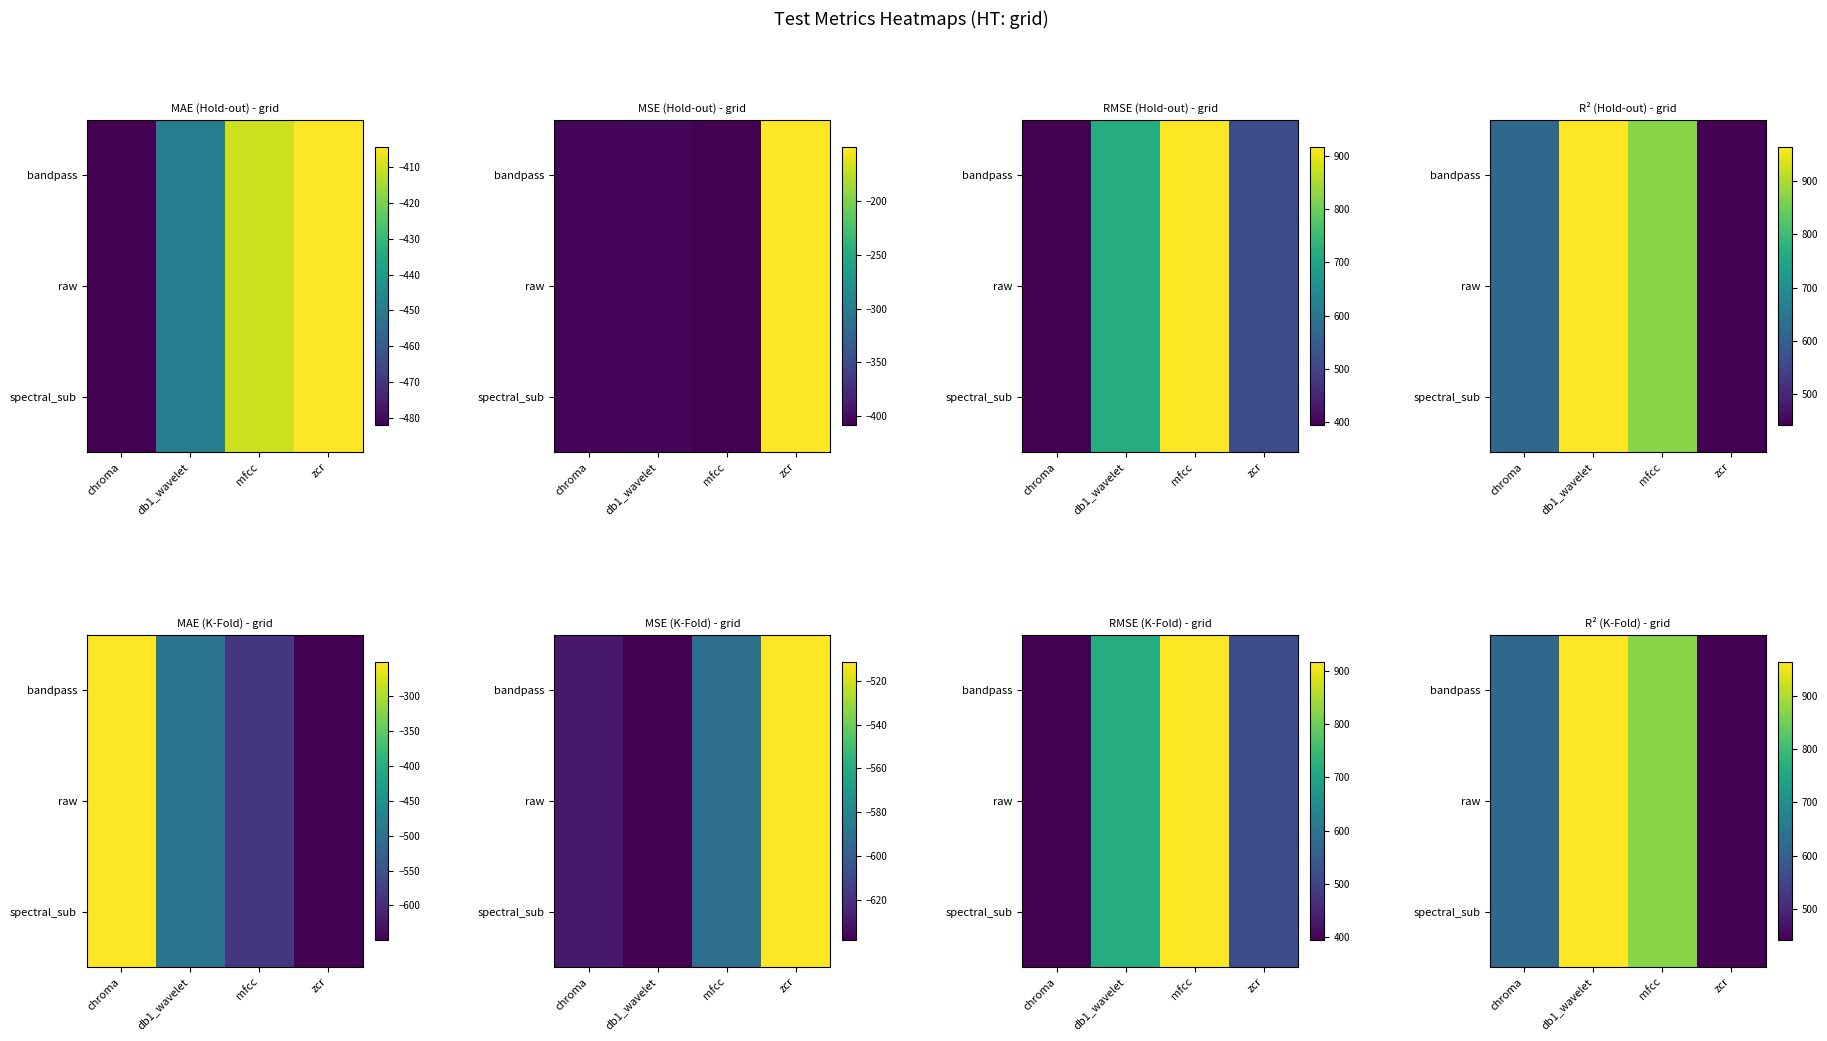

How many data points in spectral_sub are less than 870?

2